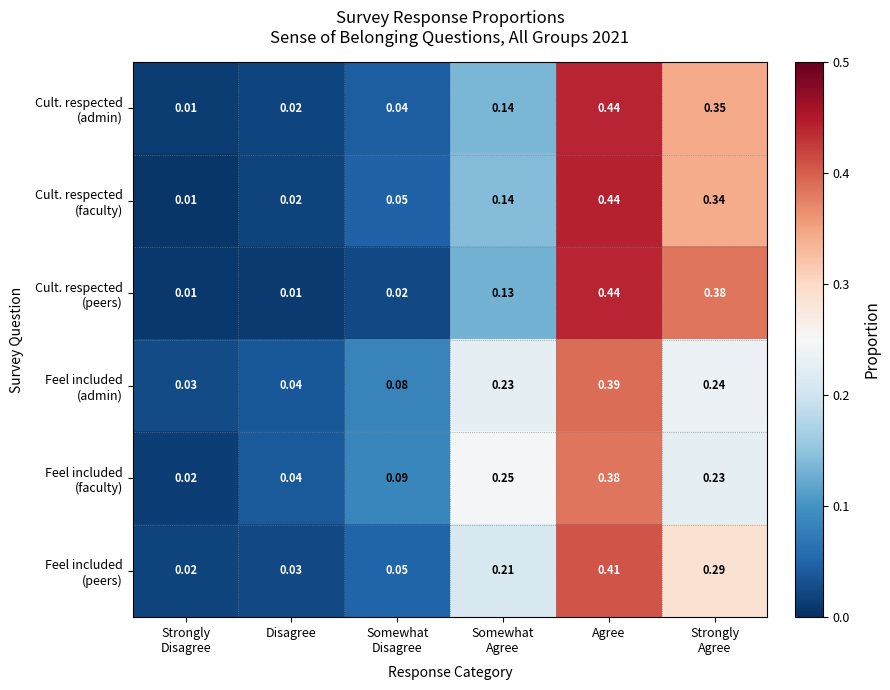

At which category is the sum across all series the highest?

Agree